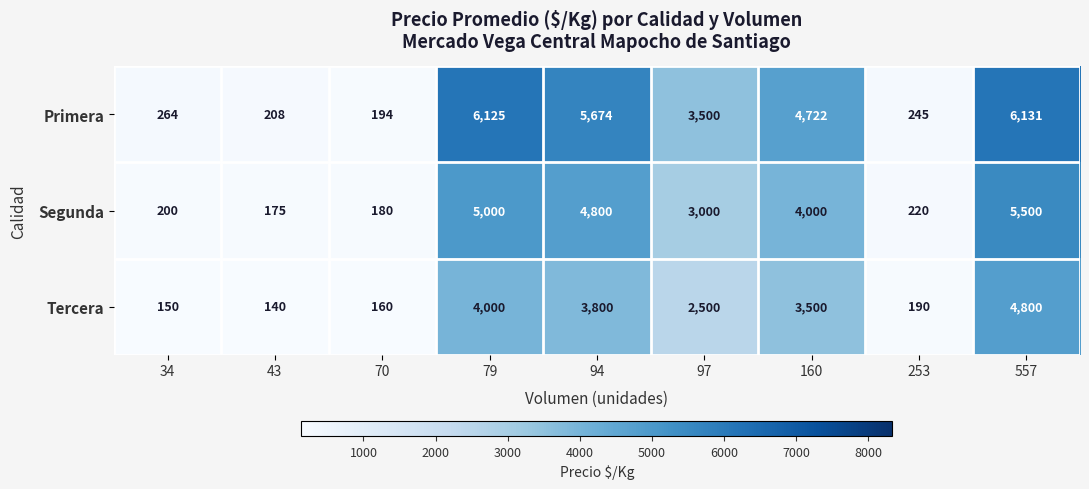

Is it true that Tercera equals 160 at 70?

True